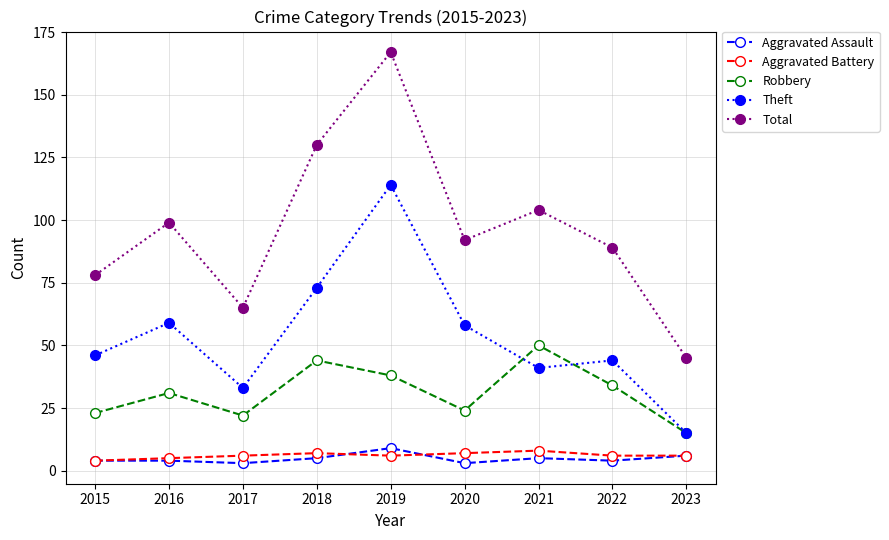

True or false: Robbery has a value of 44 at 2018.

True